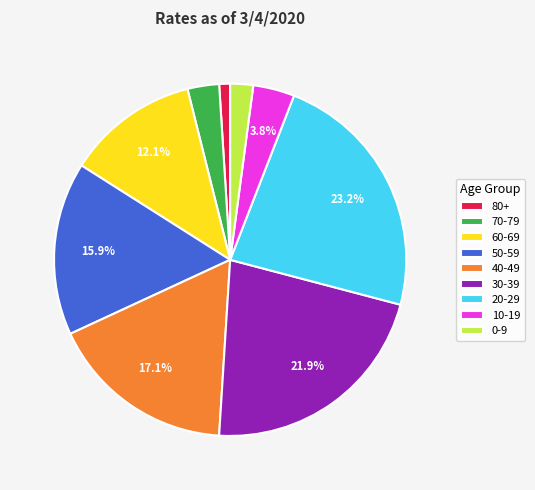

To the nearest percent, what portion does 20-29 represent?

23%